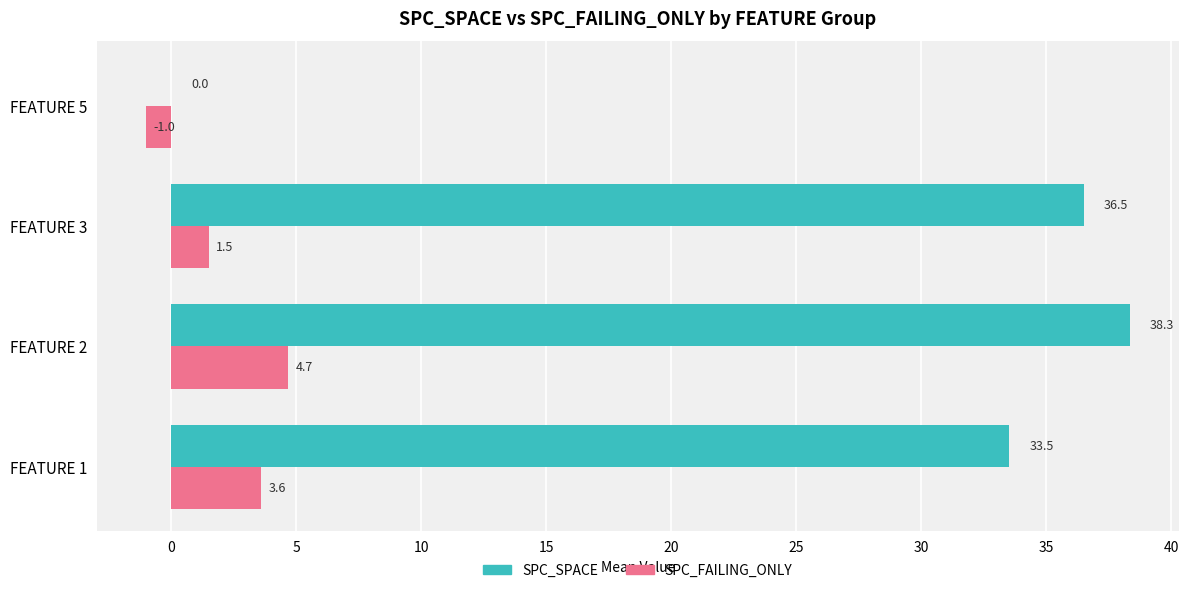

Where is SPC_FAILING_ONLY nearest to the value 1?

FEATURE 3